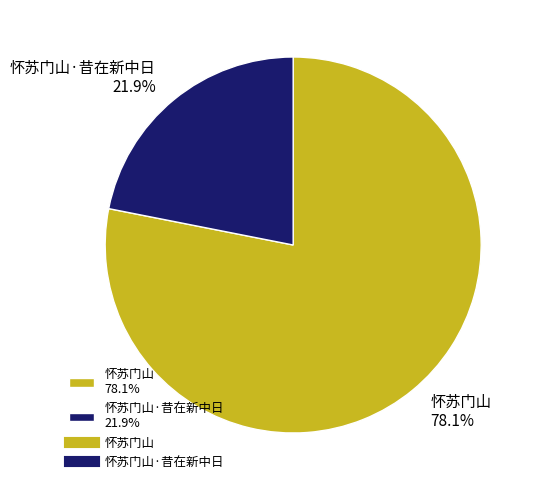

Between 怀苏门山 78.1% and 怀苏门山·昔在新中日 21.9%, which is larger?

怀苏门山 78.1%